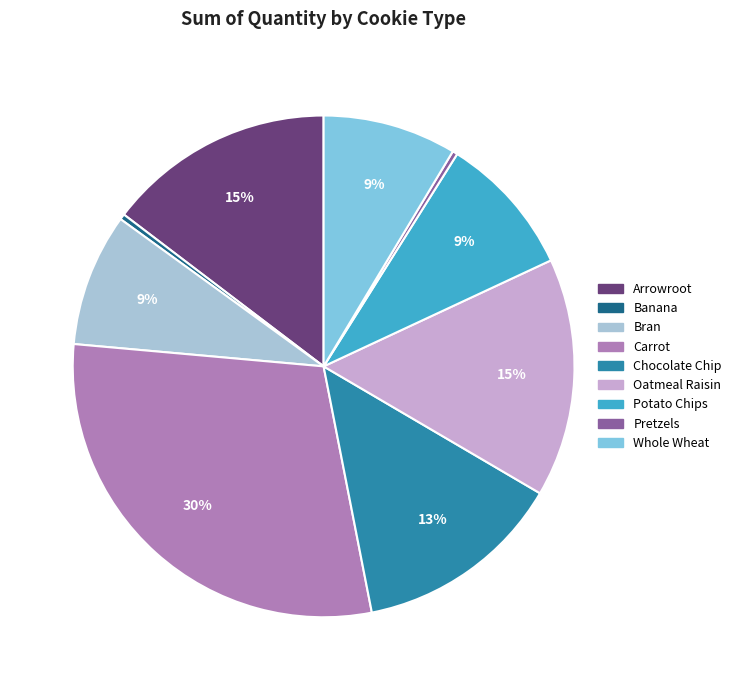

Between Chocolate Chip and Banana, which is larger?

Chocolate Chip